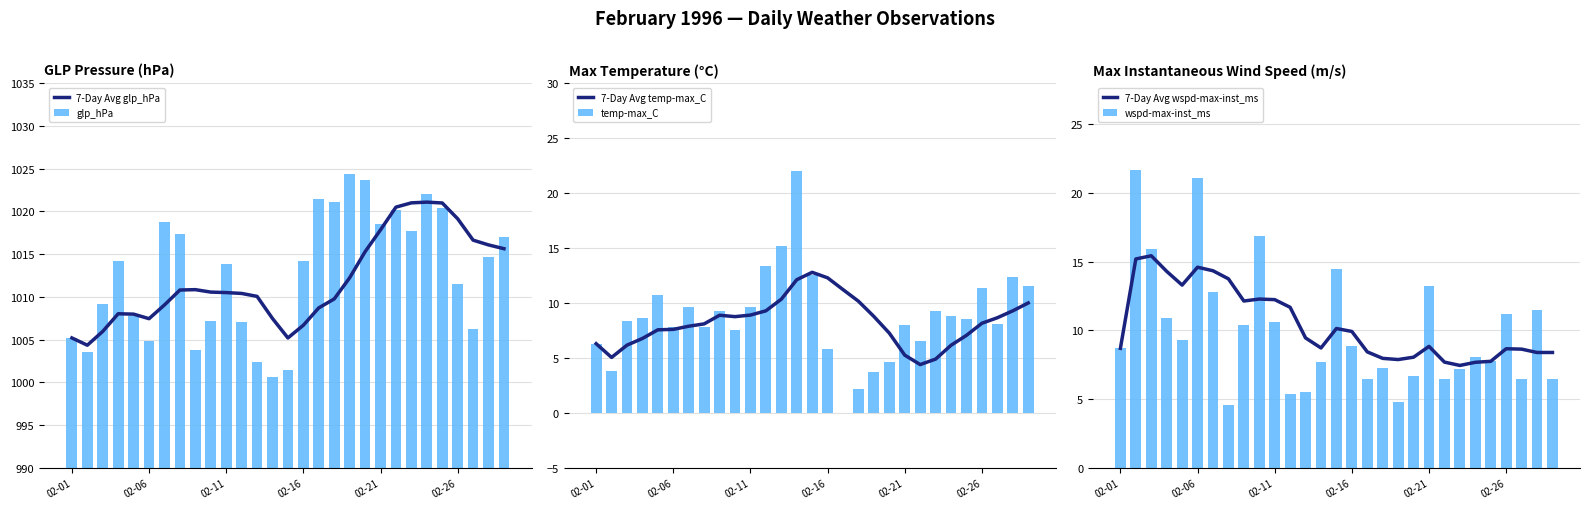

How many data points in wspd-max-inst_ms are above 8?

16